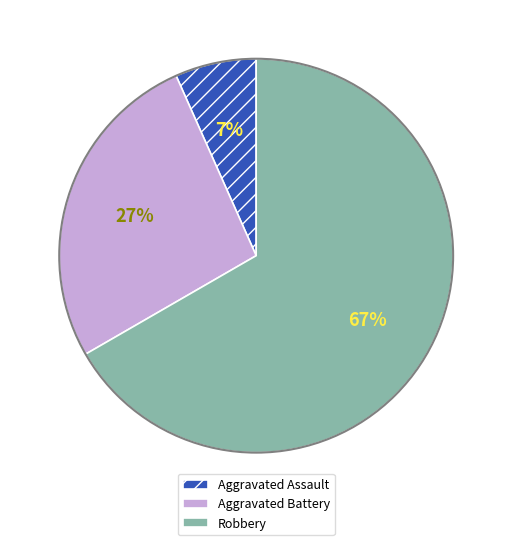

How many slices are in this pie chart?

3